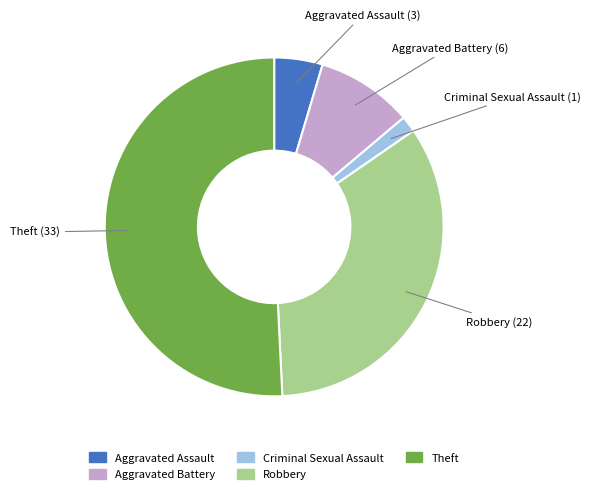

How many slices are in this pie chart?

5